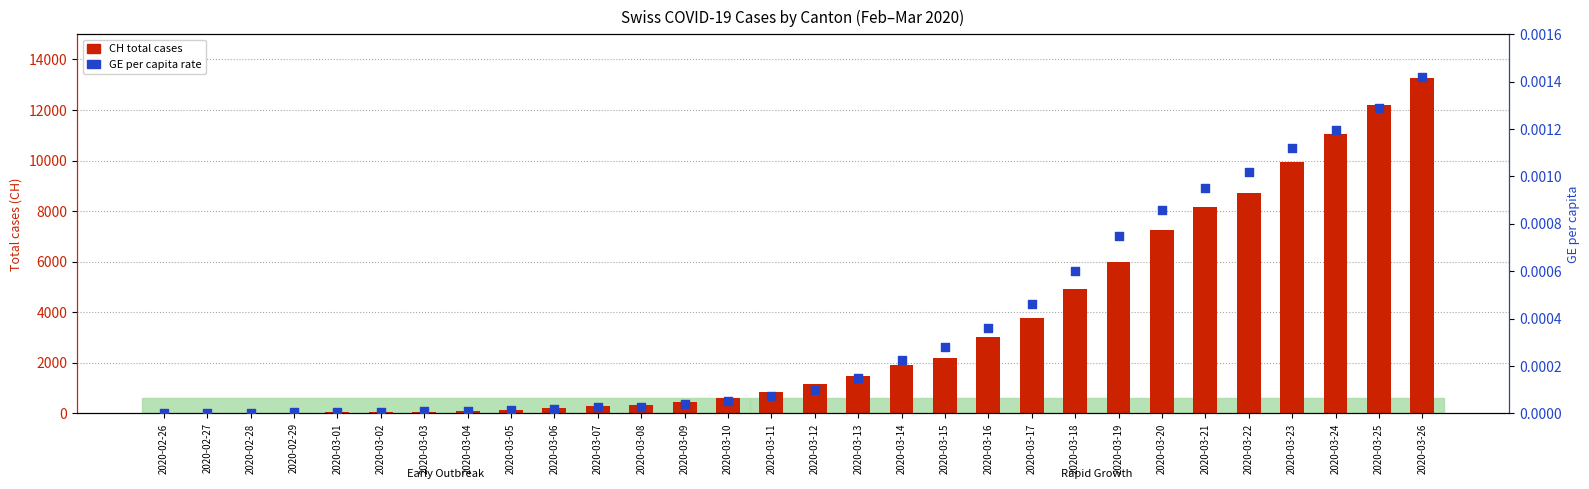

What is the total value across all series at 2020-03-25?

12196.0